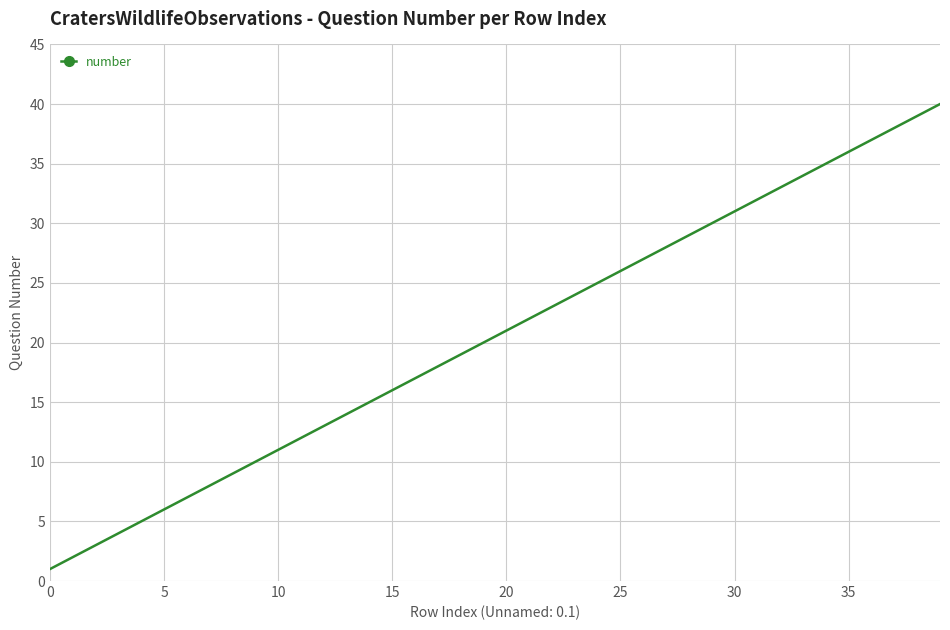

What is the difference between the maximum and minimum values?

39